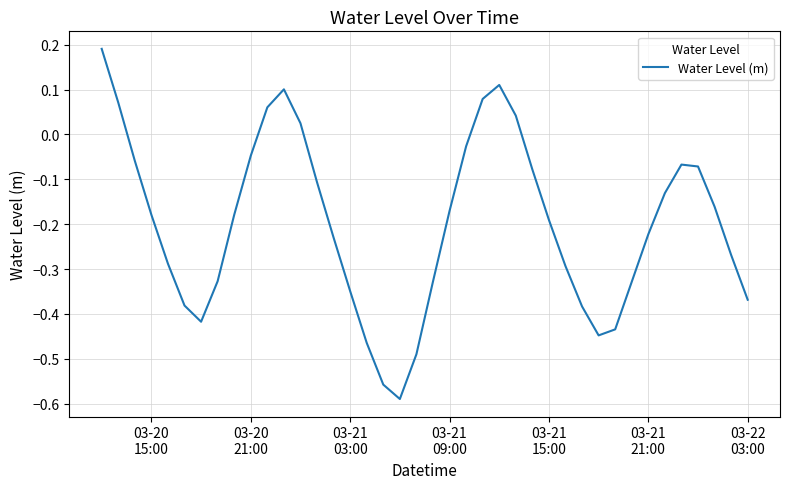

What is the difference between the maximum and minimum values?

0.8